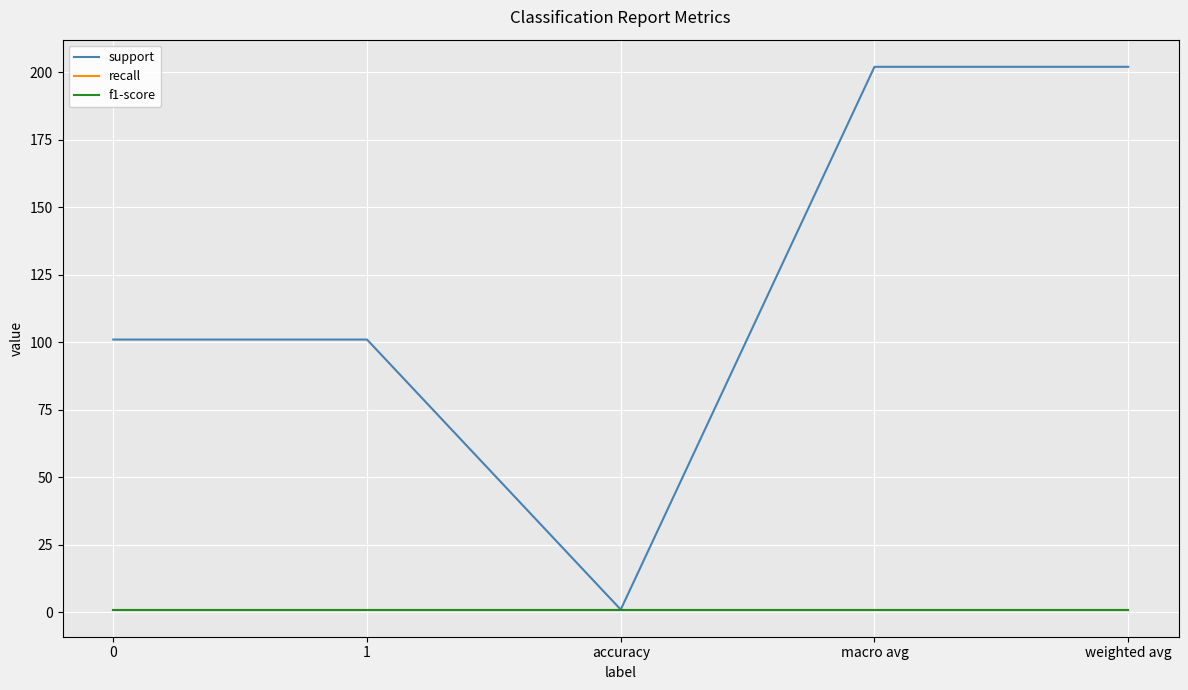

Does the chart have visible grid lines?

Yes